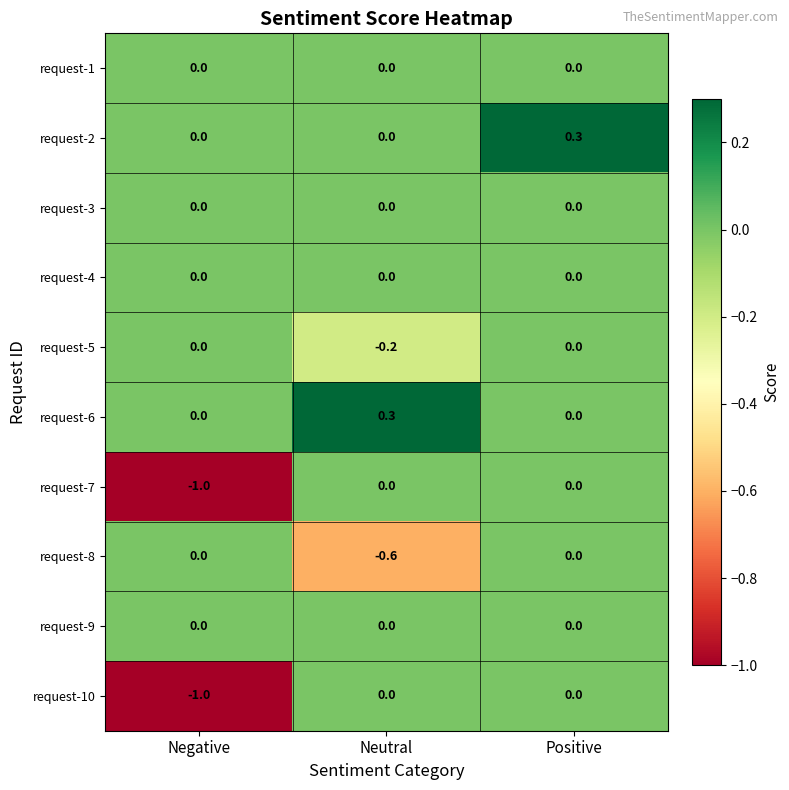

Is it true that request-7 equals -1.0 at Negative?

True